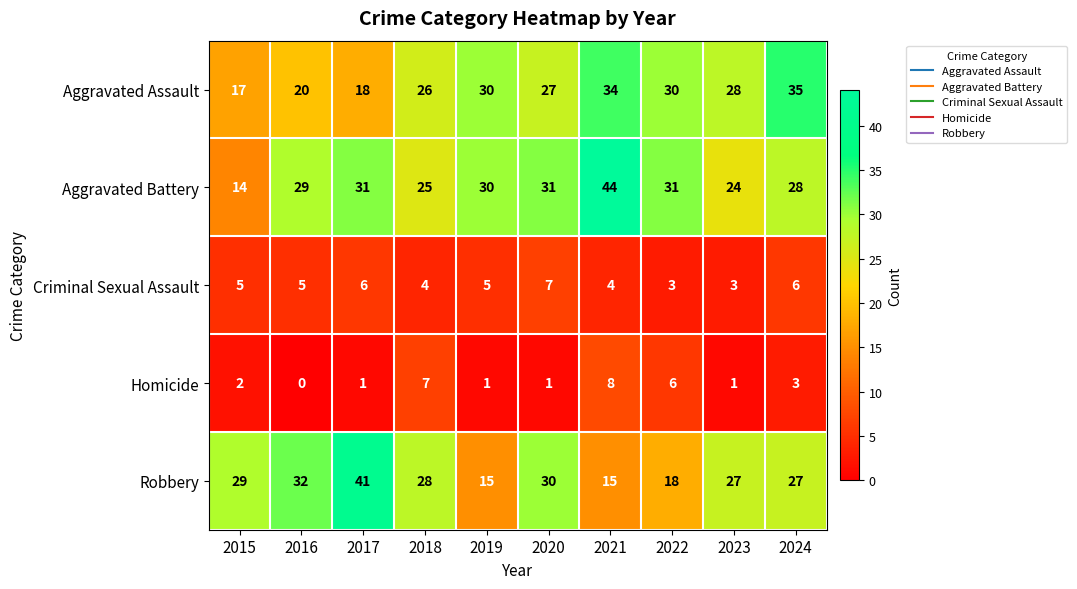

The value of Aggravated Assault at 2023 is 28. True or false?

True